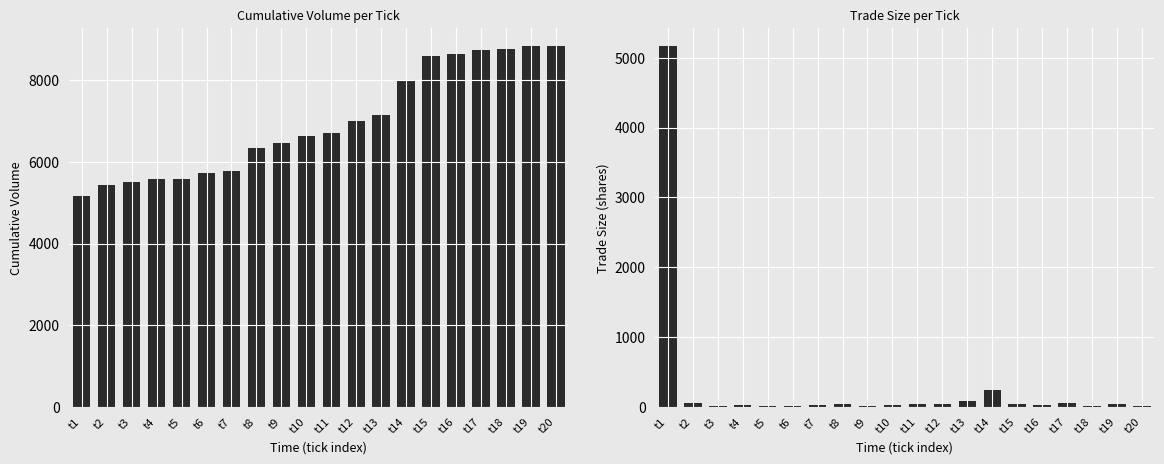

Rank the categories by Cumulative Volume value from lowest to highest.

t1, t2, t3, t4, t5, t6, t7, t8, t9, t10, t11, t12, t13, t14, t15, t16, t17, t18, t19, t20